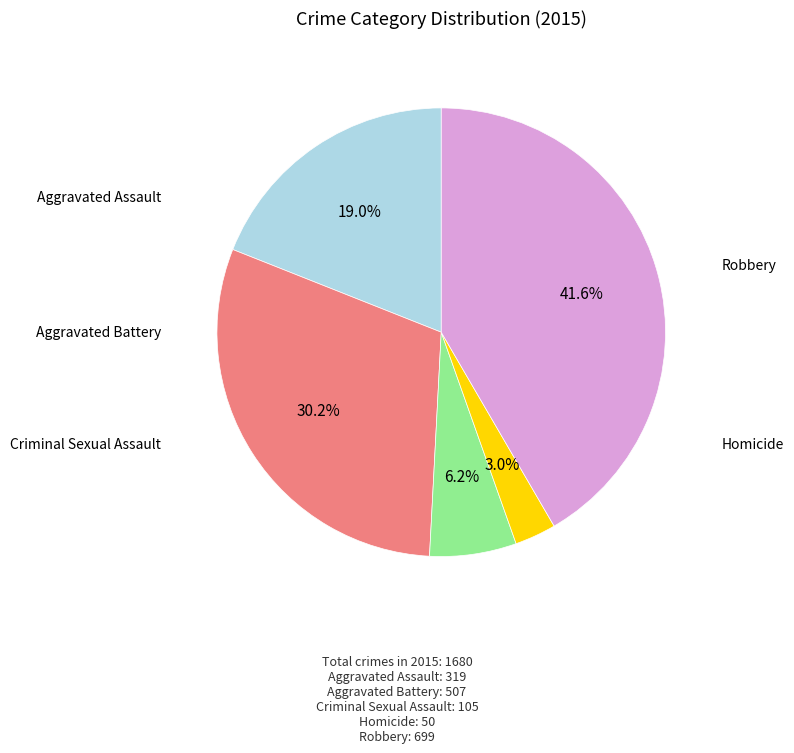

Does any single category account for the majority?

No